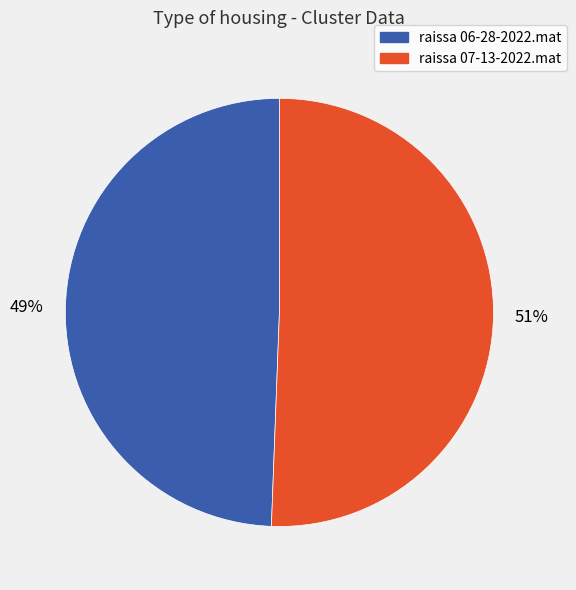

Count the number of slices in the pie.

2